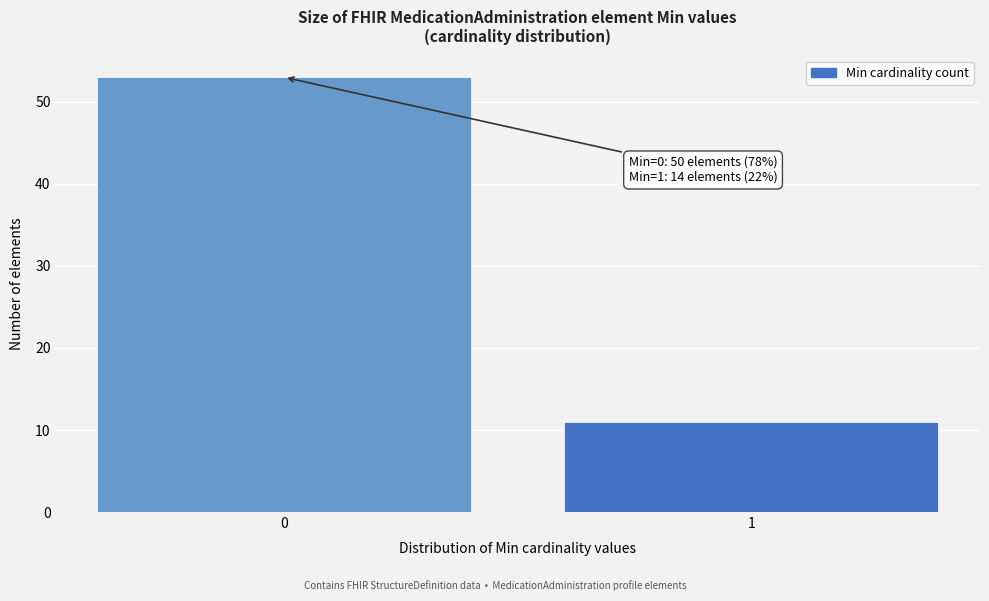

Reading right to left, extract all data points from this chart.

11	53